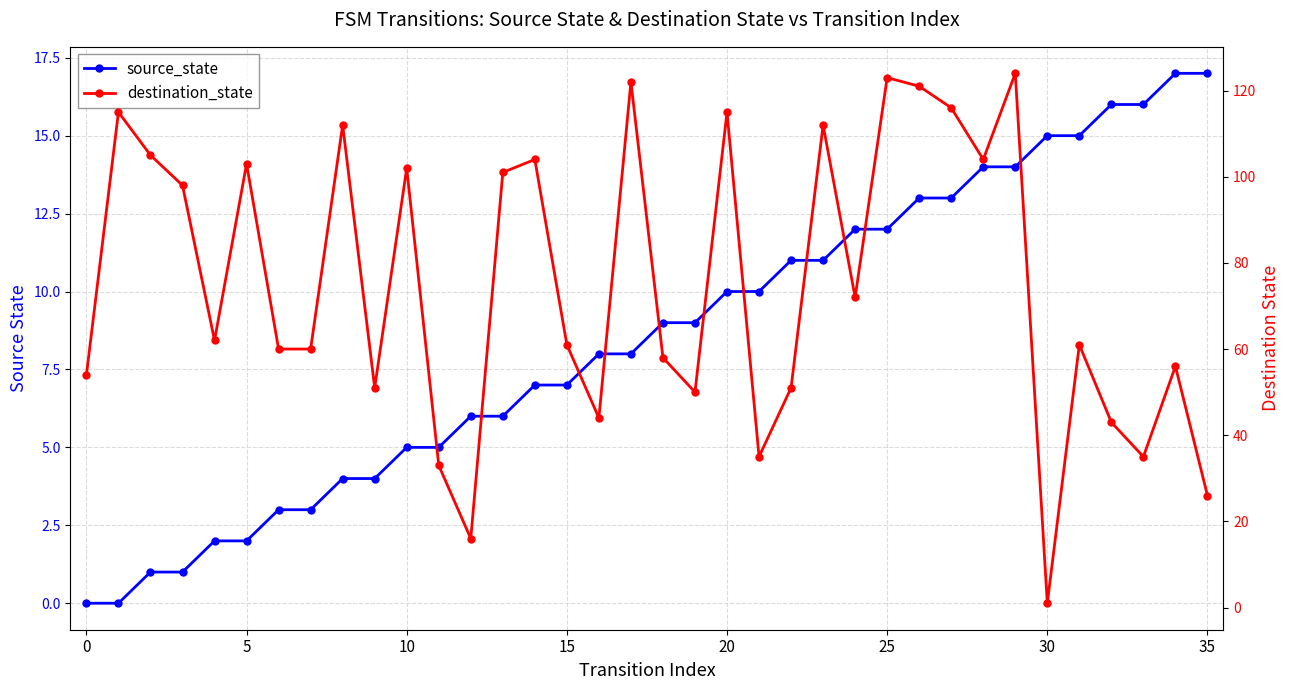

True or false: source_state has more than 2 interior local peaks.

False